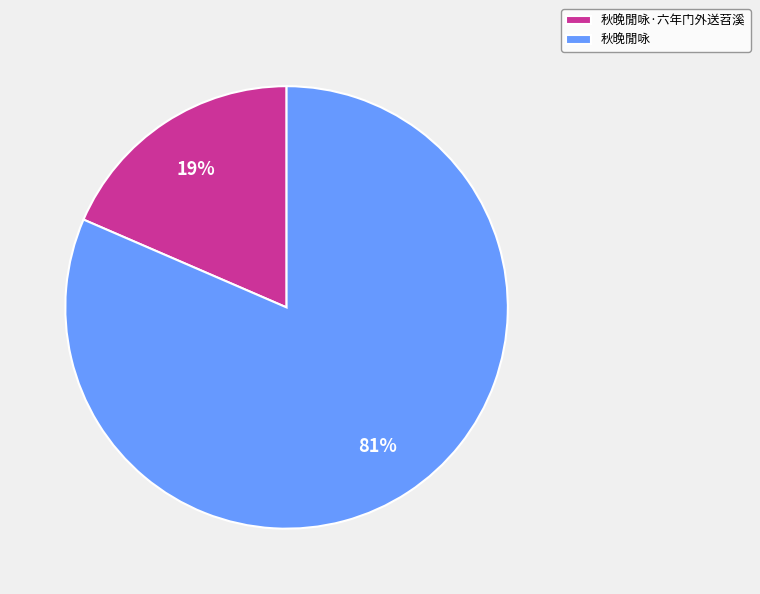

How many segments does this pie chart have?

2